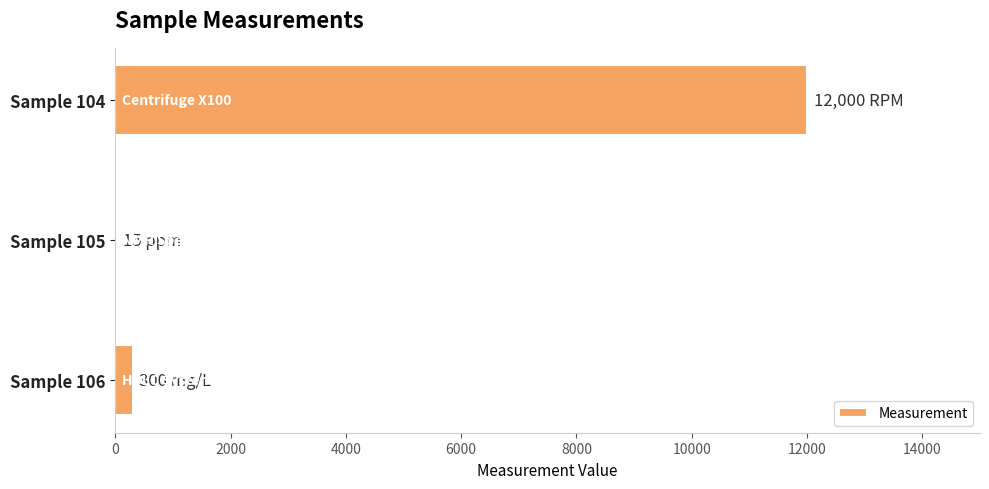

The value at Sample 104 is 7492. True or false?

False